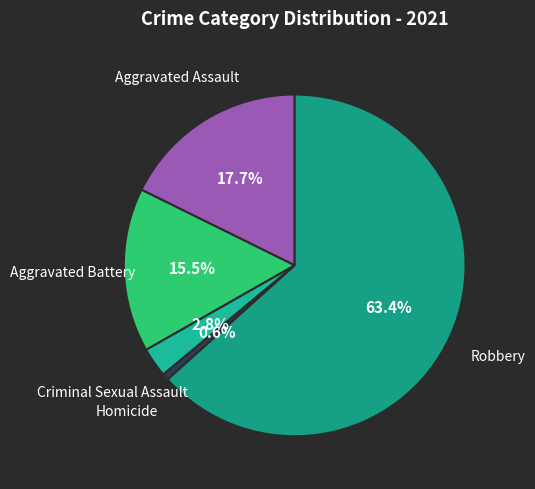

Which category has the biggest portion of the pie?

Robbery